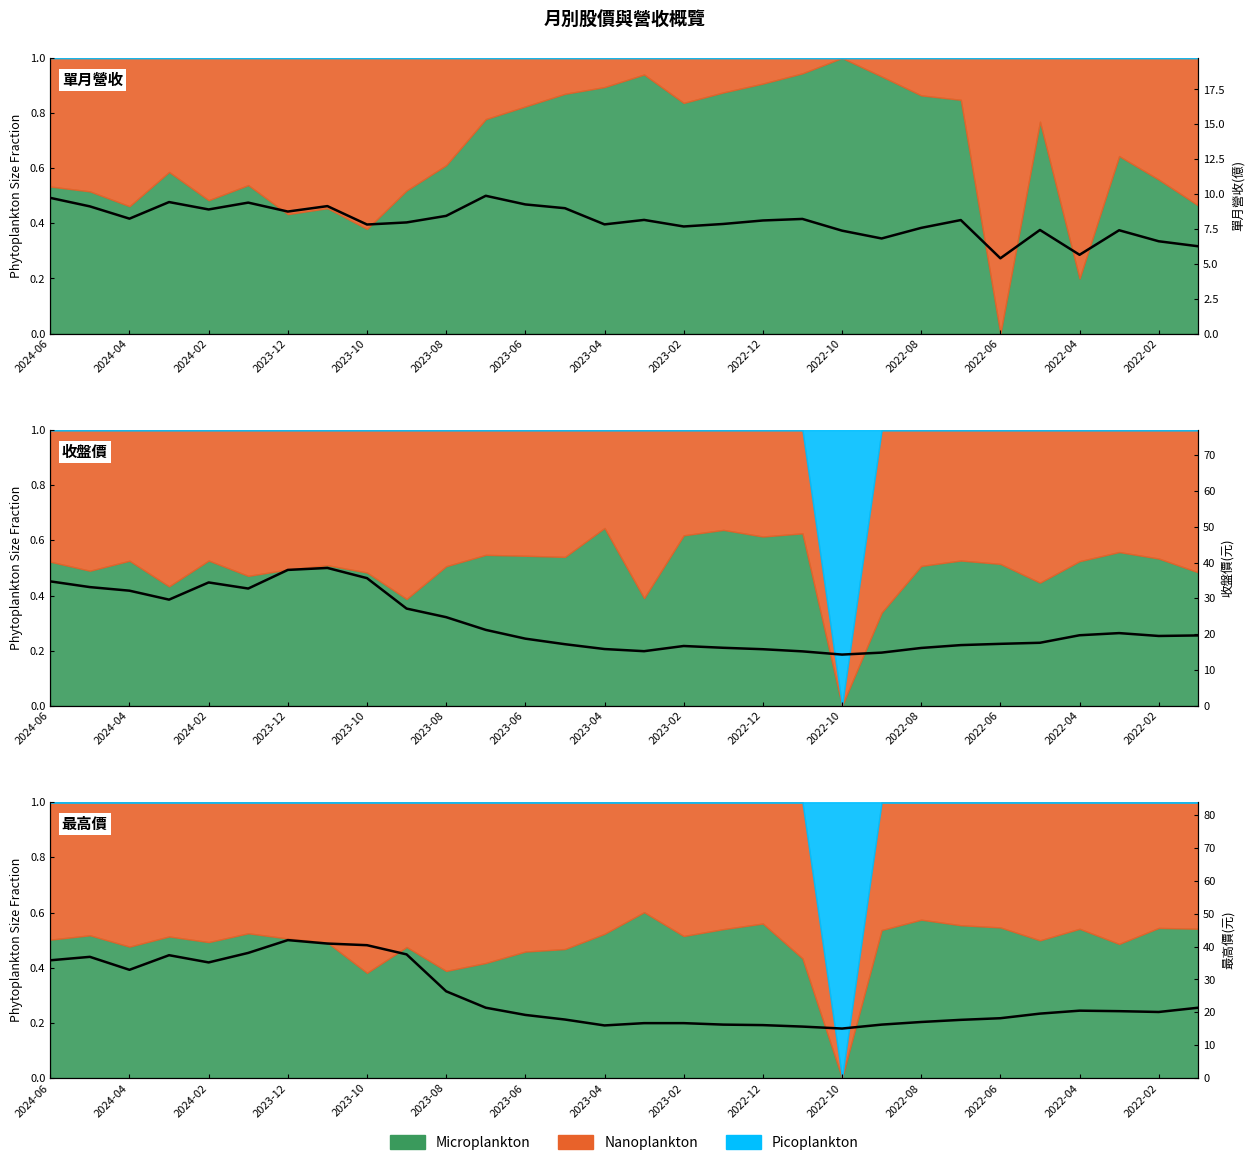

Which series has the largest total across all categories?

最高價(元)